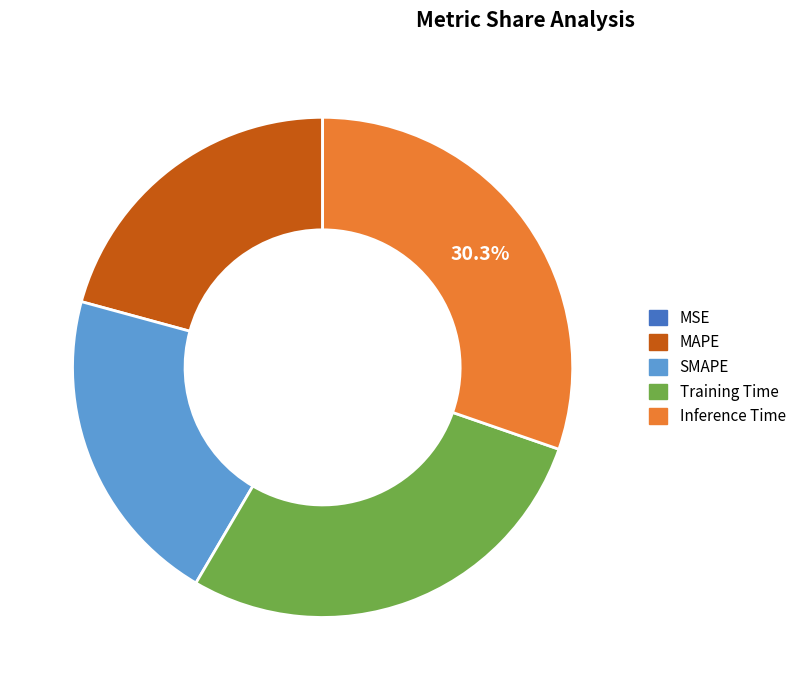

Which slice is the largest?

Inference Time